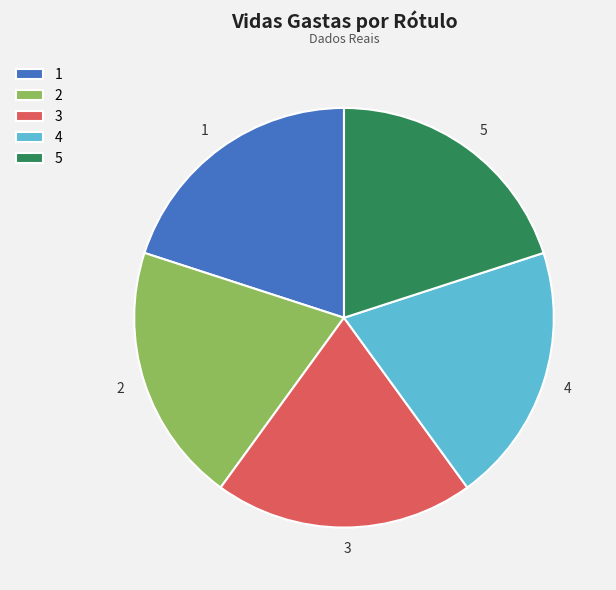

Combined, do 2 and 1 account for over 50%?

No